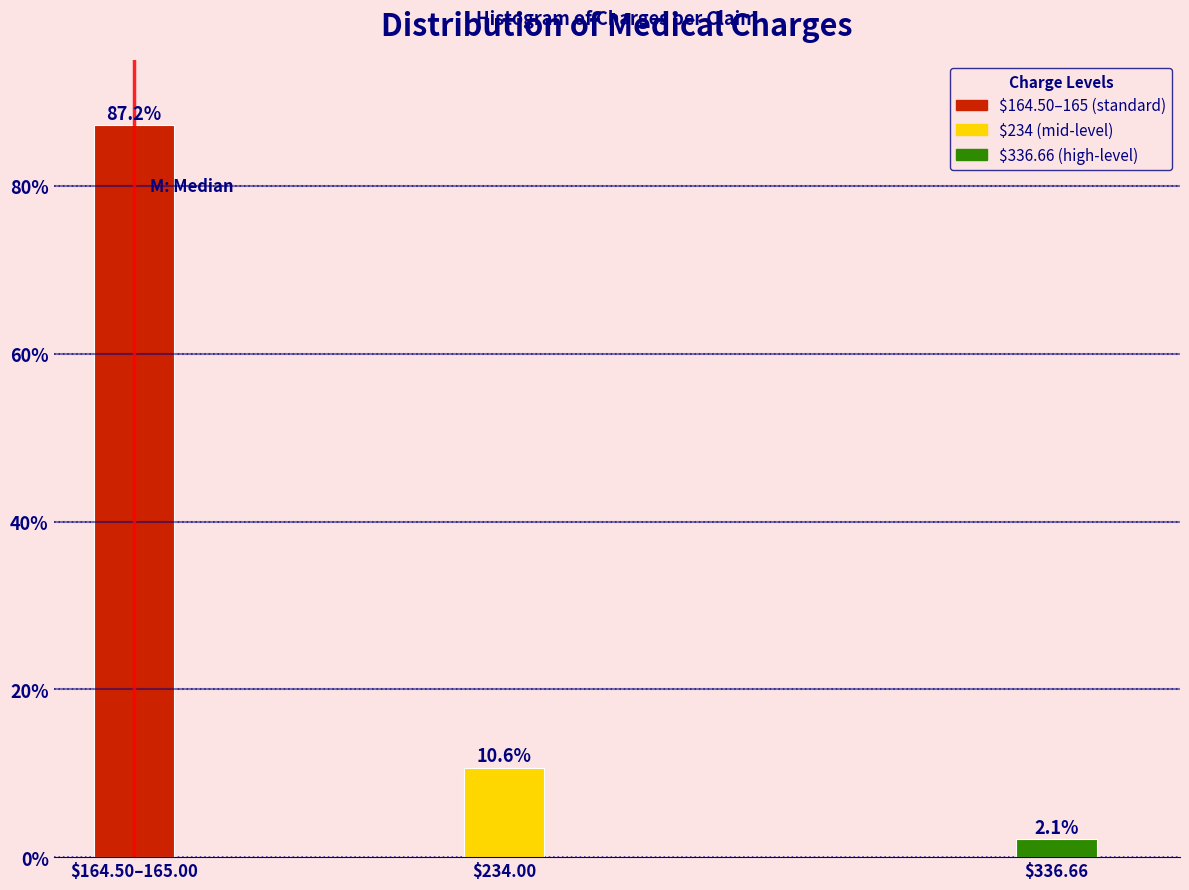

Reading right to left, extract all data points from this chart.

2.1	10.6	87.2